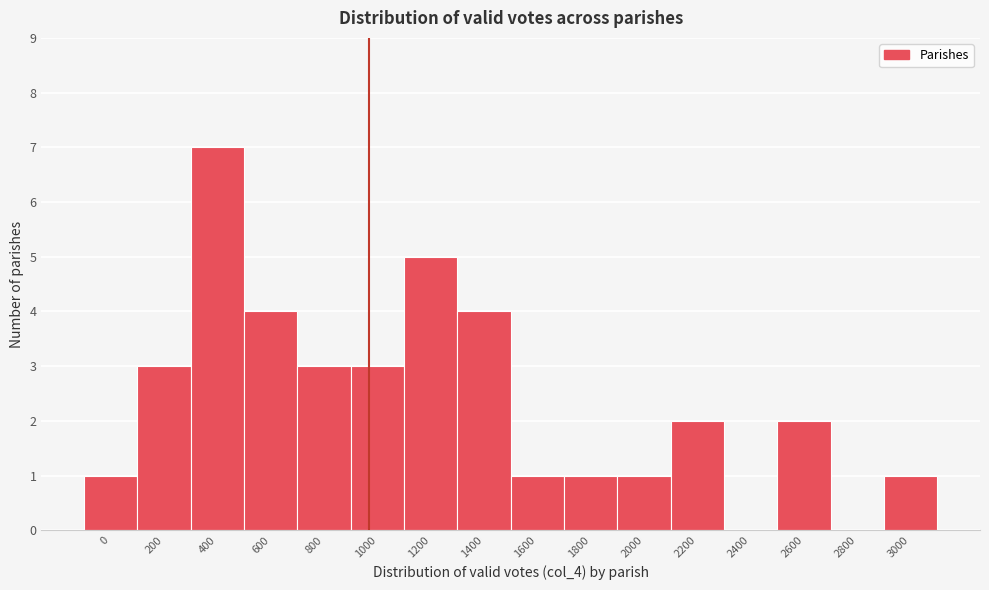

Reading right to left, transcribe all the data shown in this chart.

3000=1	2800=0	2600=2	2400=0	2200=2	2000=1	1800=1	1600=1	1400=4	1200=5	1000=3	800=3	600=4	400=7	200=3	0=1